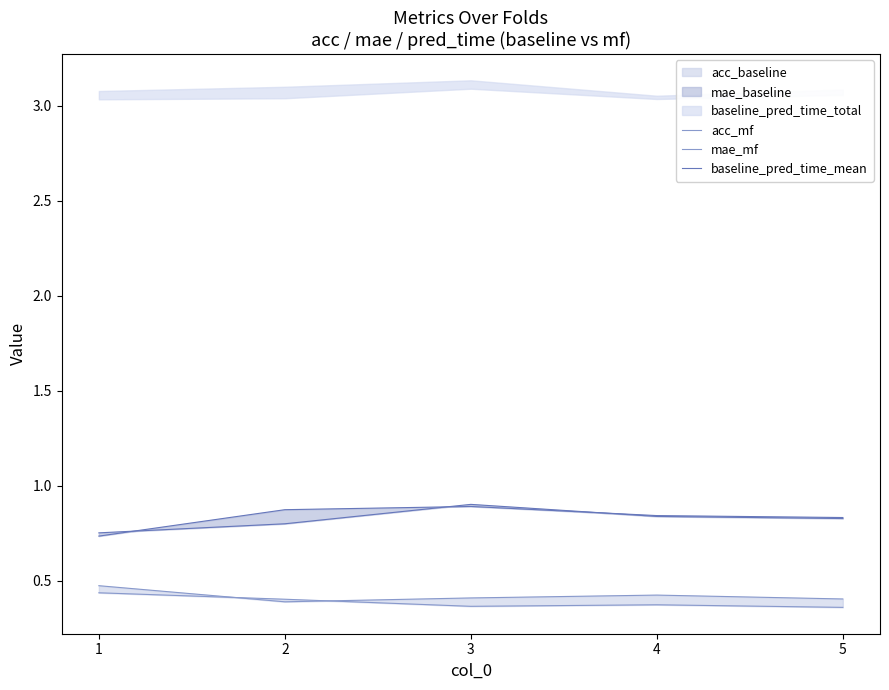

What is the difference between the highest and lowest values at 2?

0.5